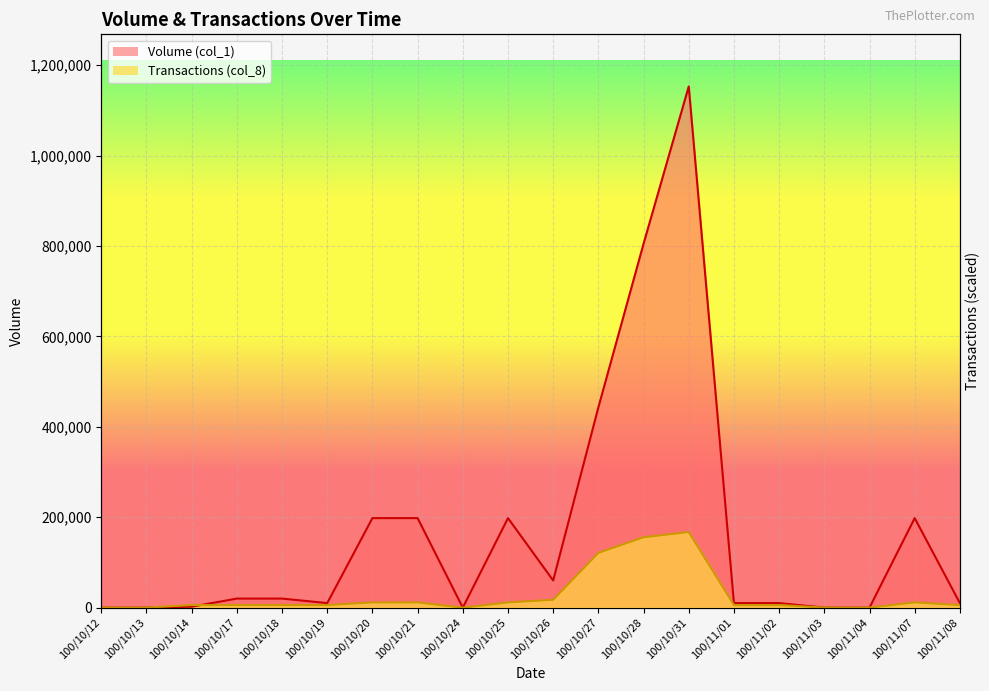

What is the difference between the maximum and second lowest values in the Transactions (col_8) series?

167185